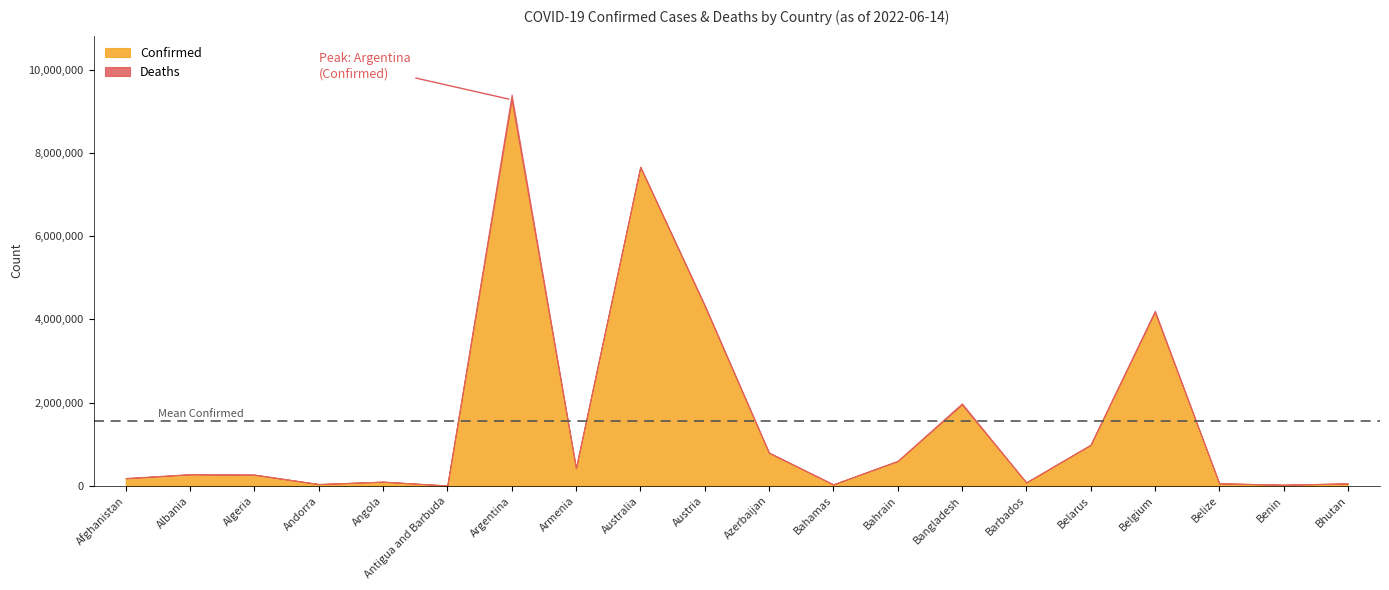

What is the smallest value displayed?

21